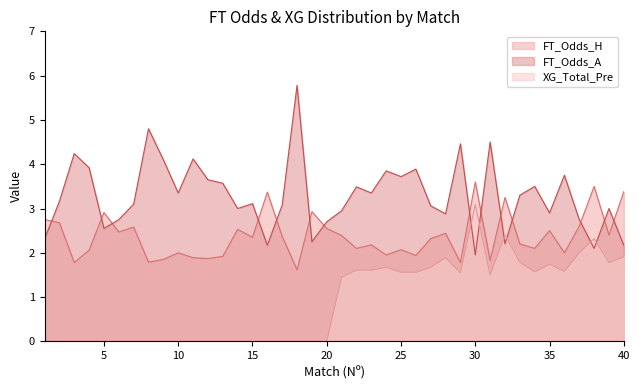

What is the difference between the maximum and minimum values in the FT_Odds_A series?

3.8